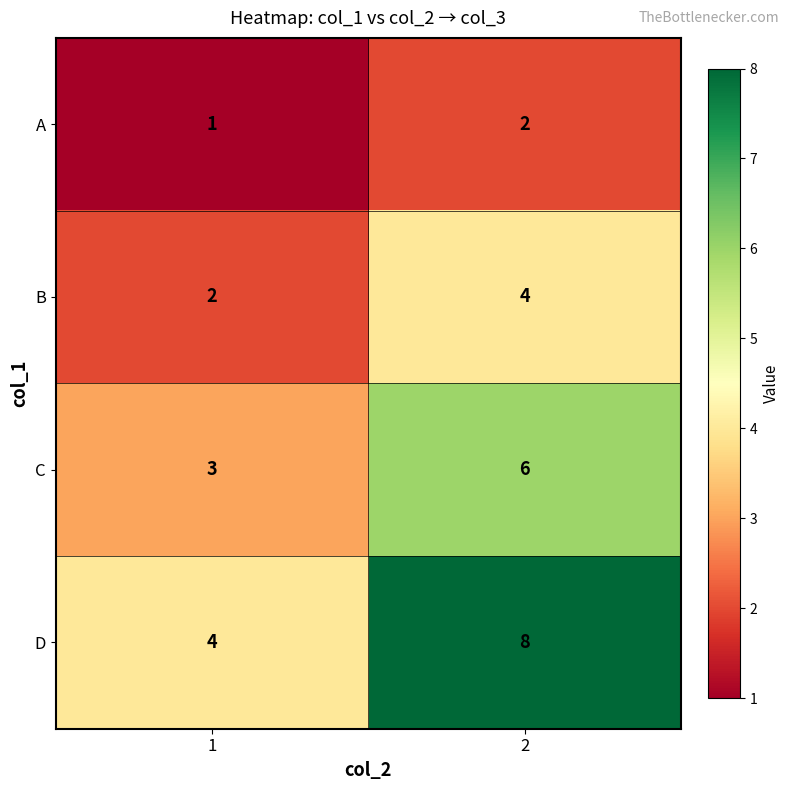

Reading left to right, list all the values displayed in this chart.

A: 1	2
B: 2	4
C: 3	6
D: 4	8